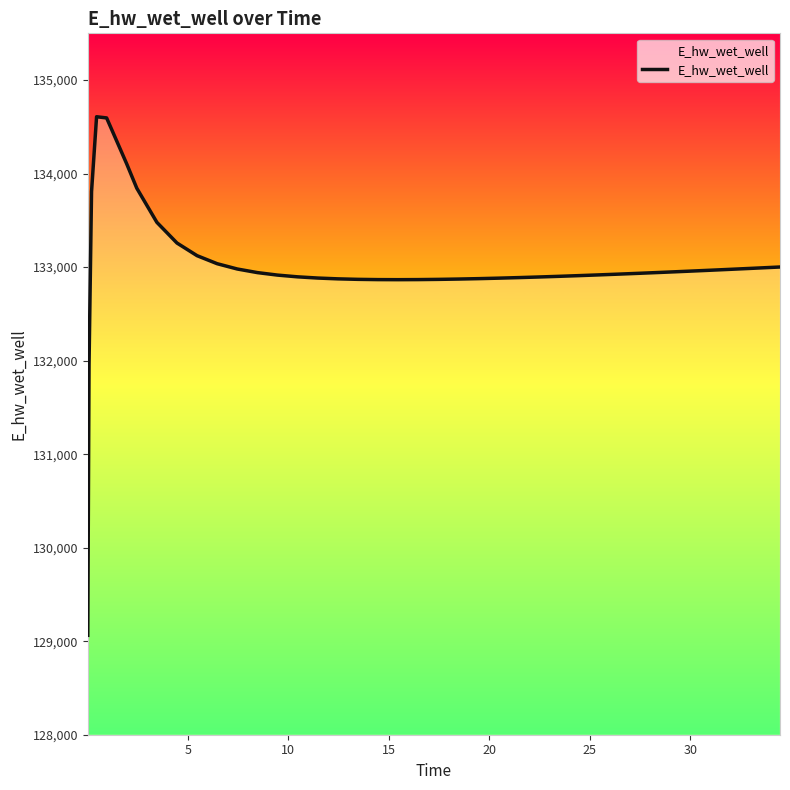

What is the minimum value shown in the chart?

129062.9